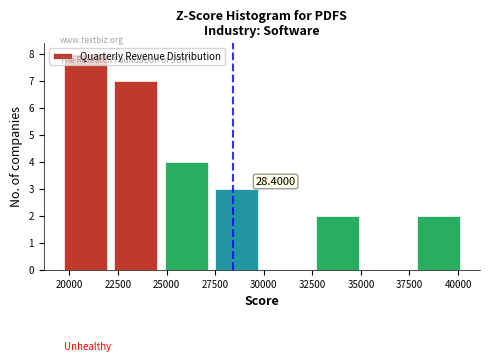

Over which range of the x-axis is the bar tallest?

19700 to 22300